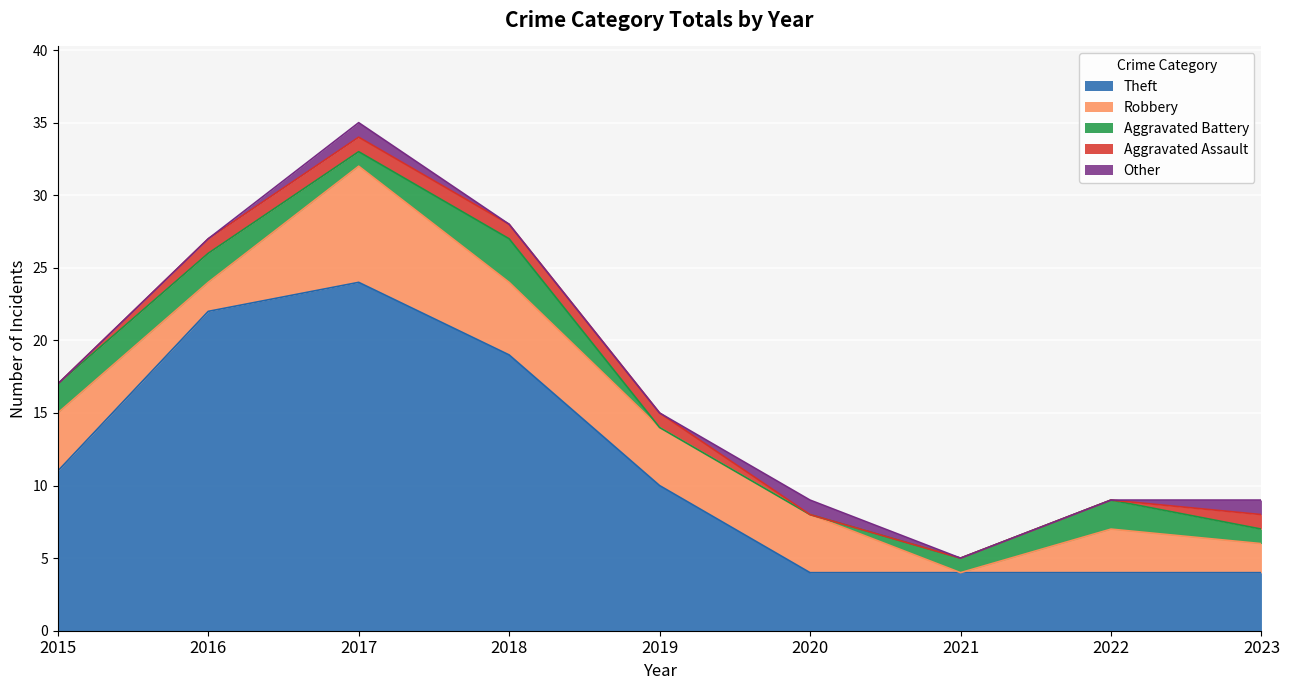

How many data points does each series have?

9